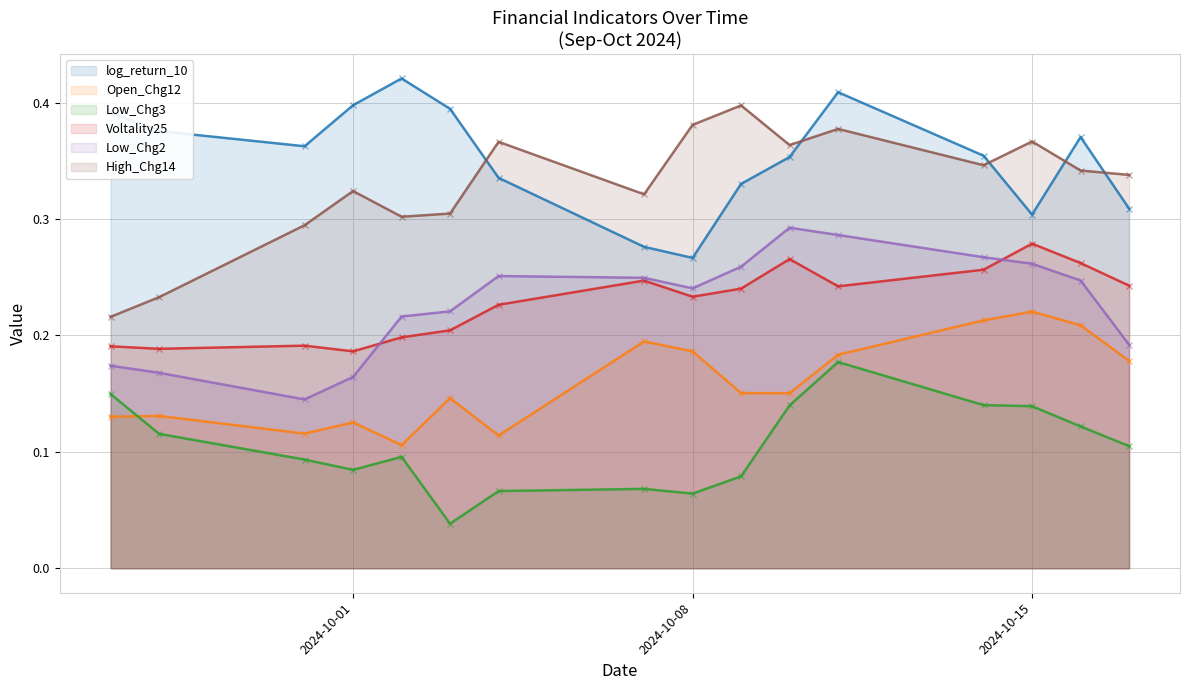

In Low_Chg3, how many points are lower than both neighbors (excluding endpoints)?

3